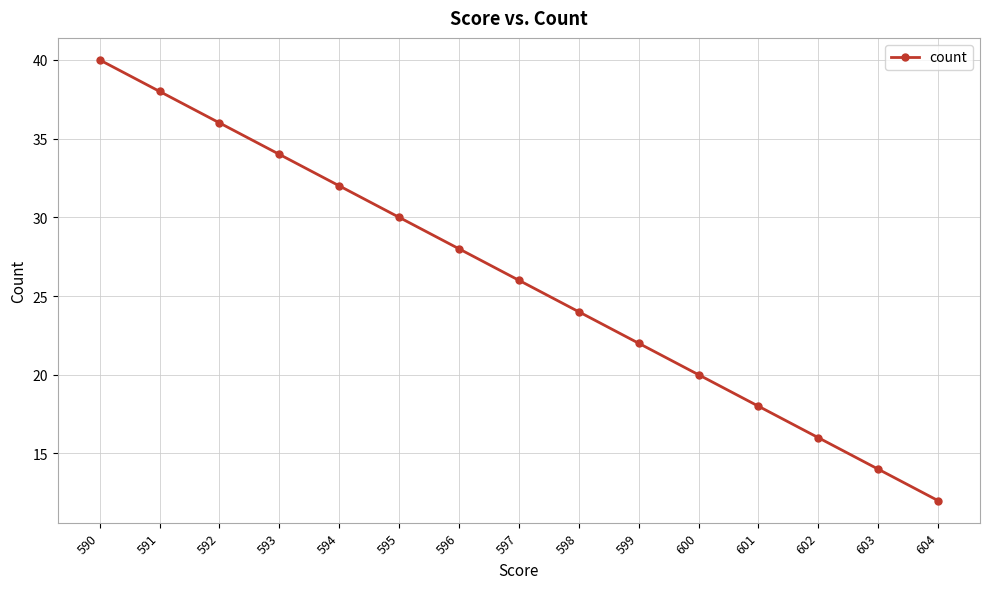

True or false: the data has more than 1 interior local peaks.

False